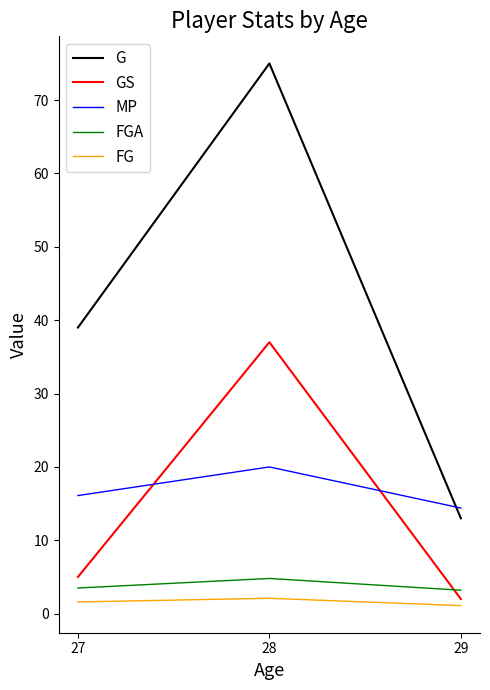

What is the sum of all MP values?

50.5